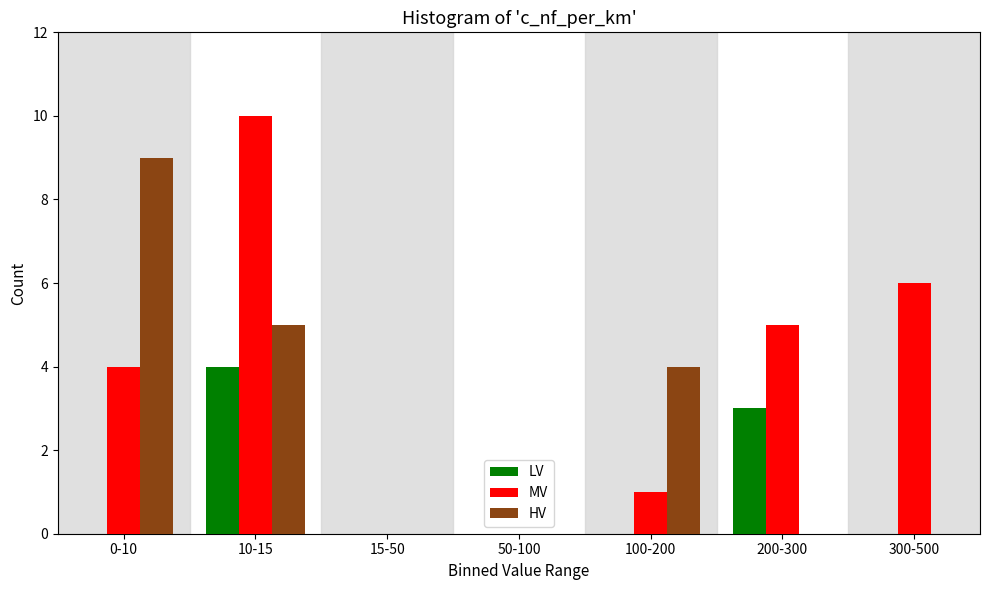

Reading left to right, what are all the values shown in this chart?

LV: 0-10=0	10-15=4	15-50=0	50-100=0	100-200=0	200-300=3	300-500=0
MV: 0-10=4	10-15=10	15-50=0	50-100=0	100-200=1	200-300=5	300-500=6
HV: 0-10=9	10-15=5	15-50=0	50-100=0	100-200=4	200-300=0	300-500=0